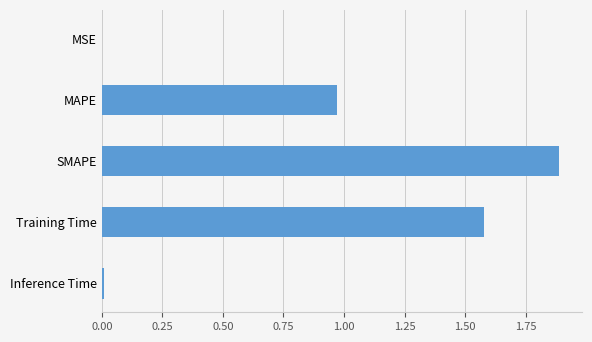

What is the sum of all values?

4.4